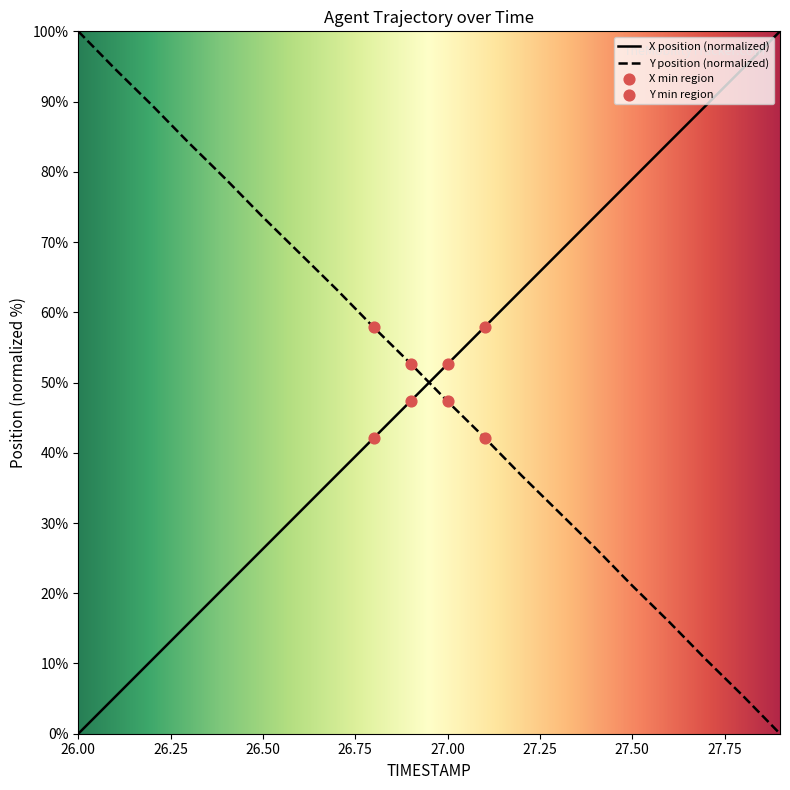

Which series has the largest total across all categories?

X